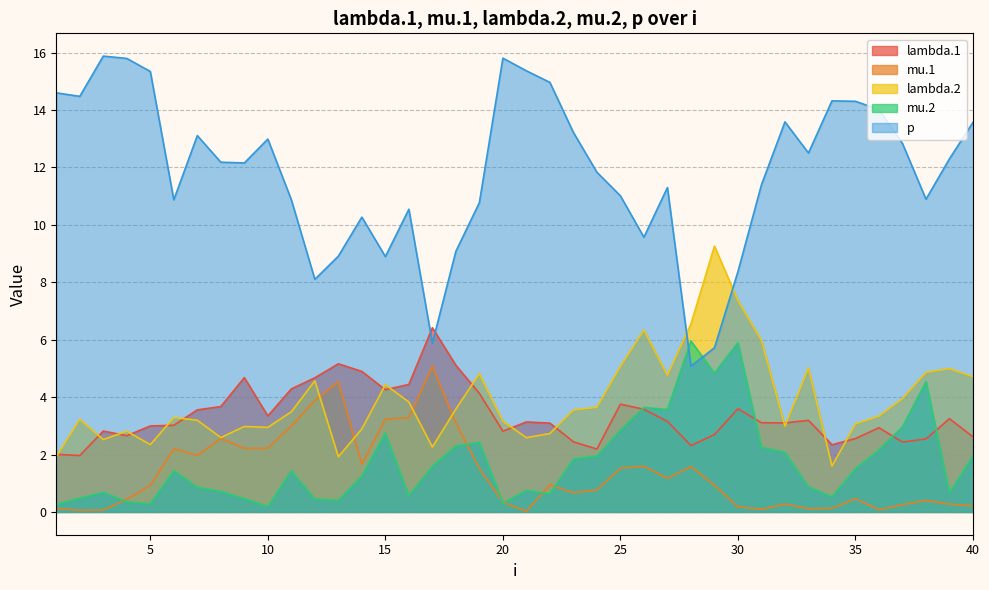

What is the difference between the second highest and minimum values in the mu.1 series?

4.5